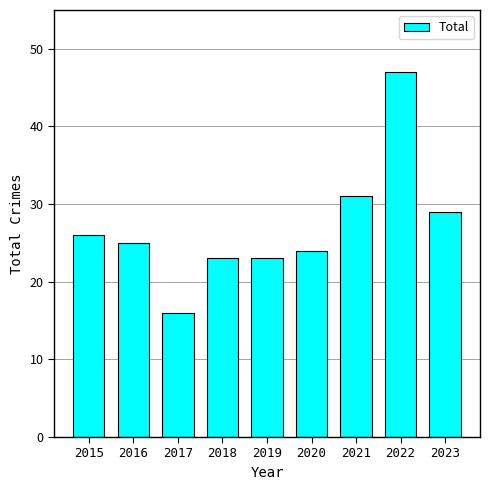

True or false: the data shows 13 at 2021.

False